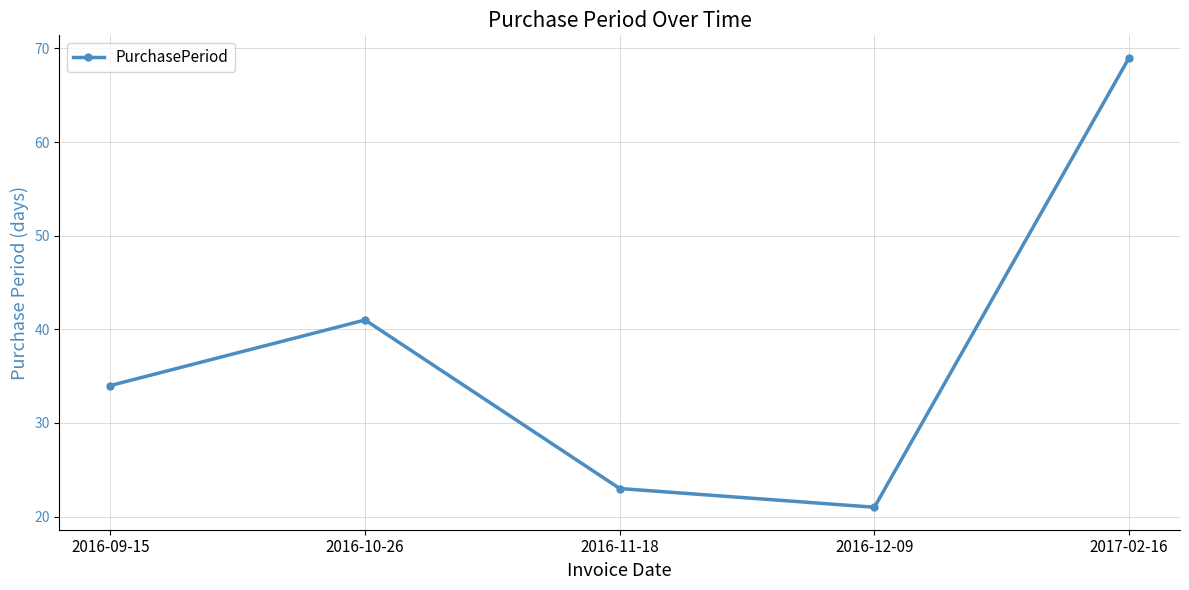

List the labels in order of value, smallest first.

2016-12-09, 2016-11-18, 2016-09-15, 2016-10-26, 2017-02-16